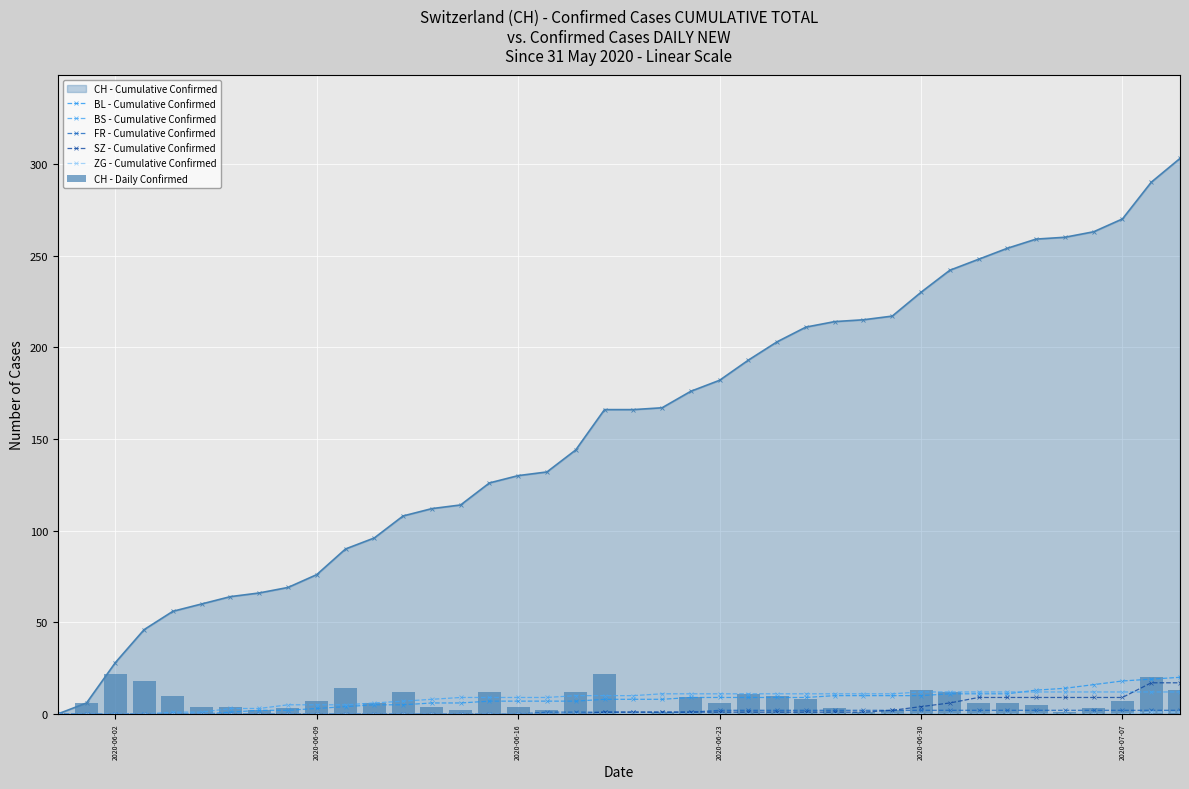

How many values in the BL - Cumulative Confirmed series are below 8?

19